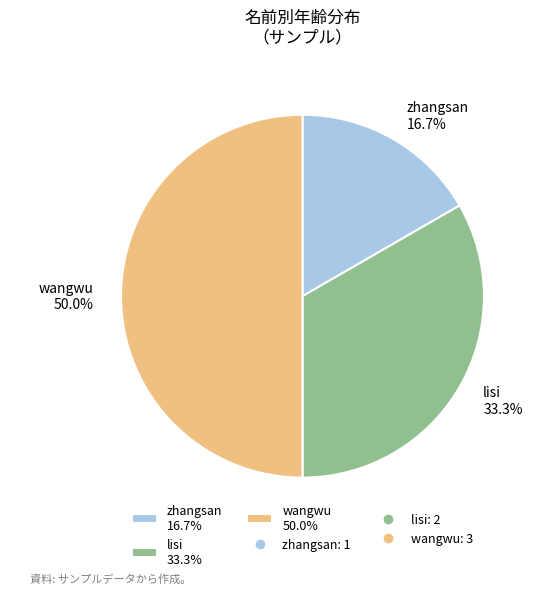

Rank the categories by value from highest to lowest.

wangwu, lisi, zhangsan